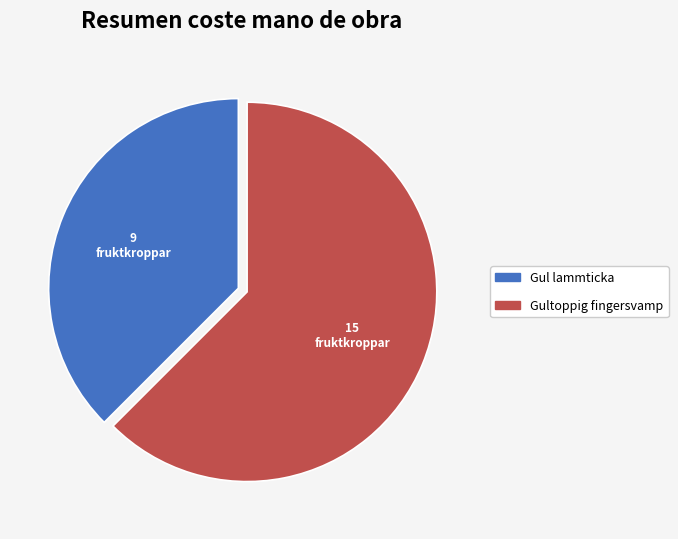

Does any single category account for the majority?

Yes